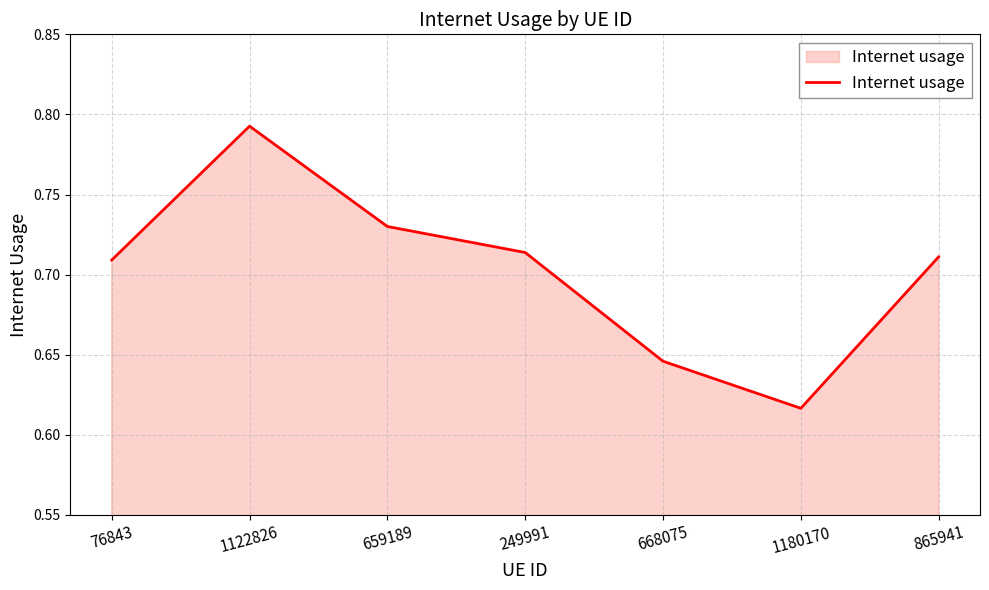

What position from the left is 865941?

7